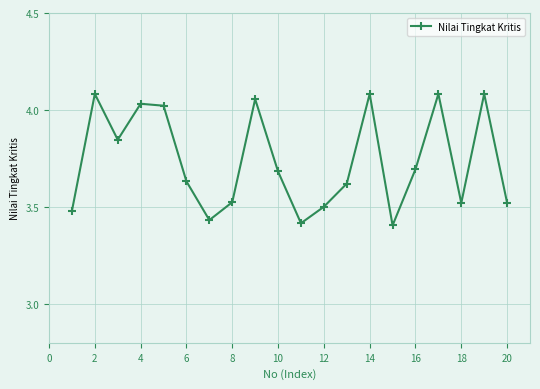

What is the difference between the second highest and second lowest values?

0.7